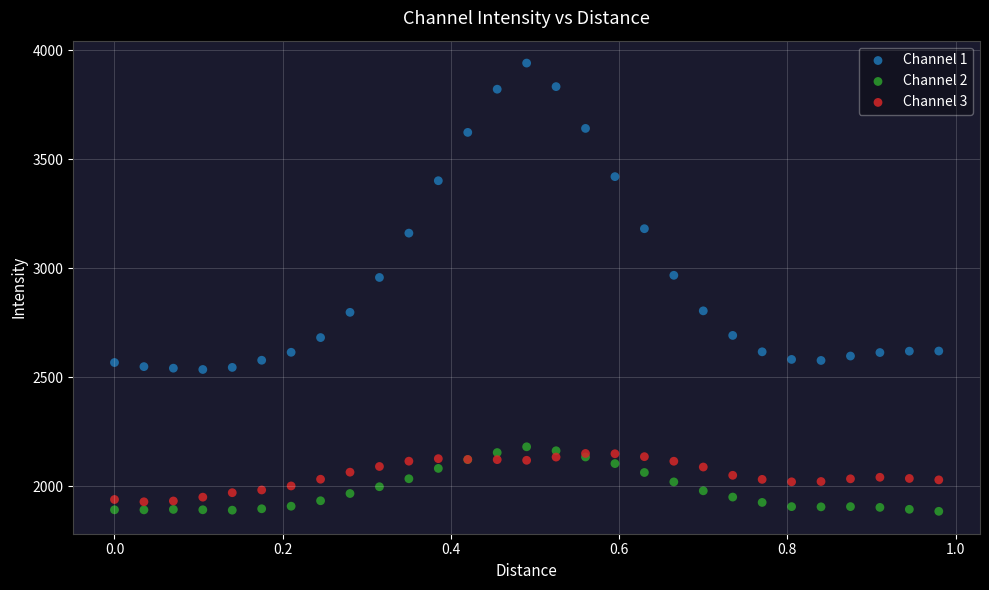

What are all the series names shown in the legend?

Channel 1, Channel 2, Channel 3